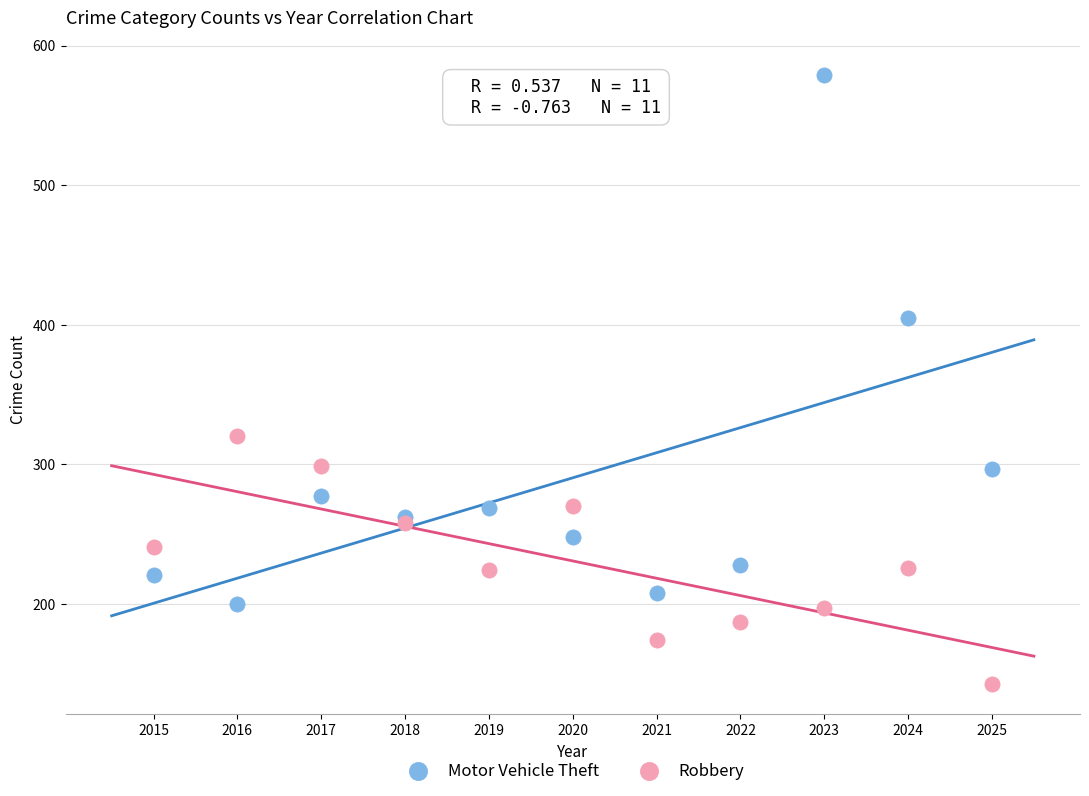

Which series contains the highest Y value?

Motor Vehicle Theft